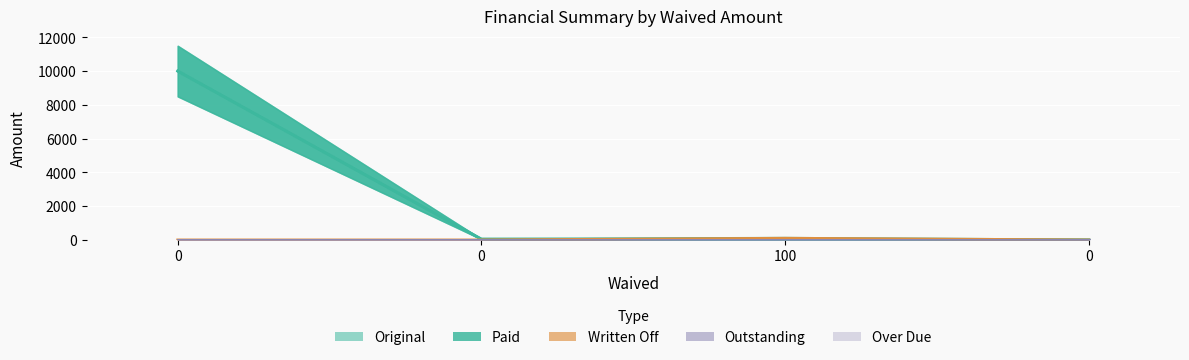

True or false: Paid has a value of 0.0 at 100.

True